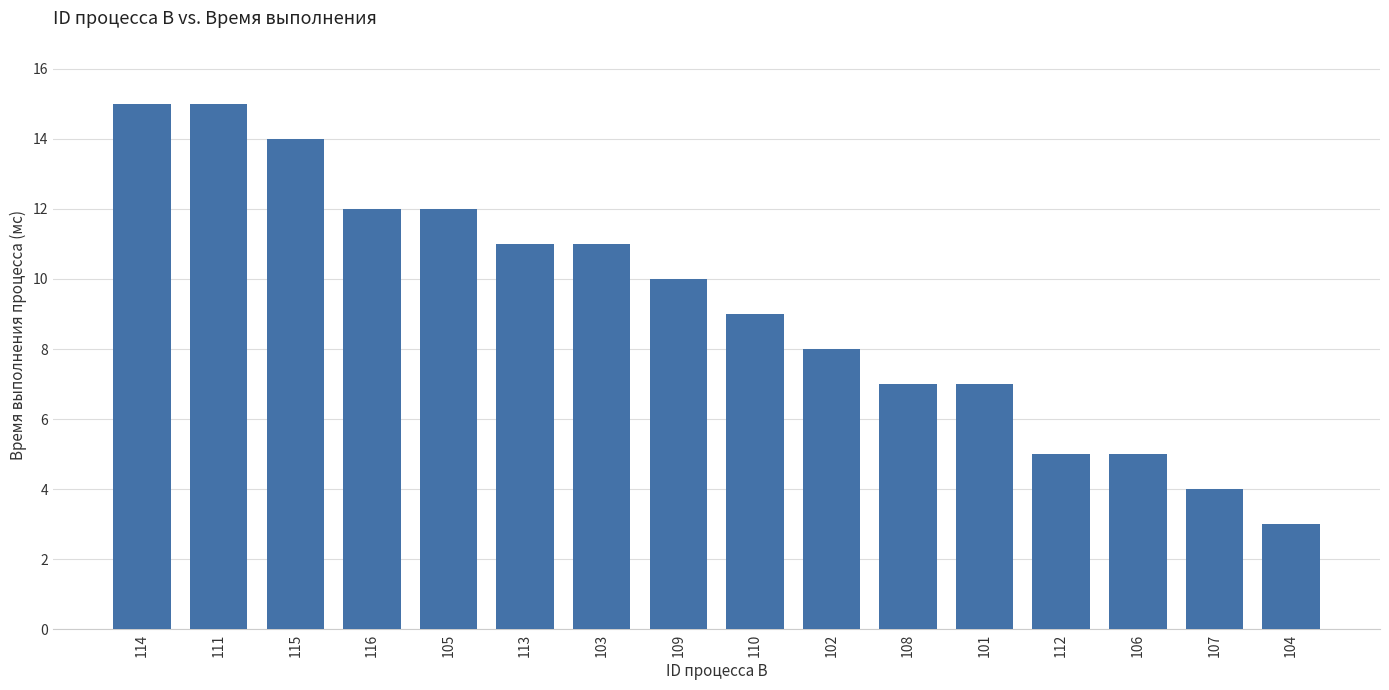

What is the label of the 6th bar from the right?

108